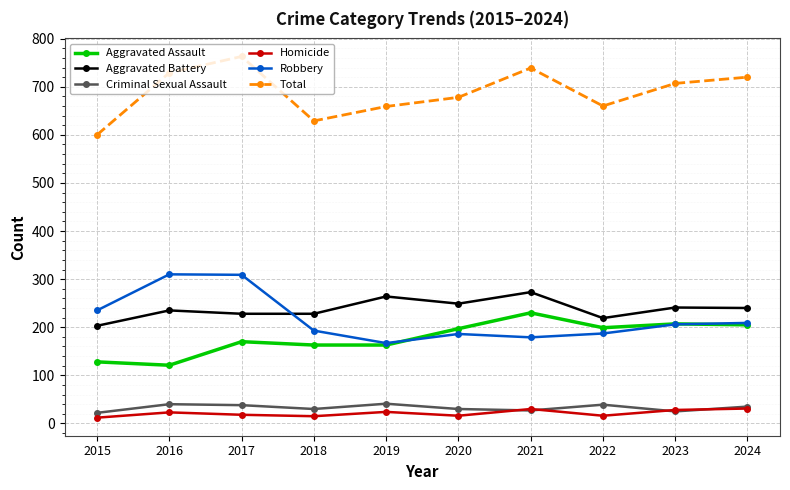

What is the difference between the highest and lowest values at 2022?

644